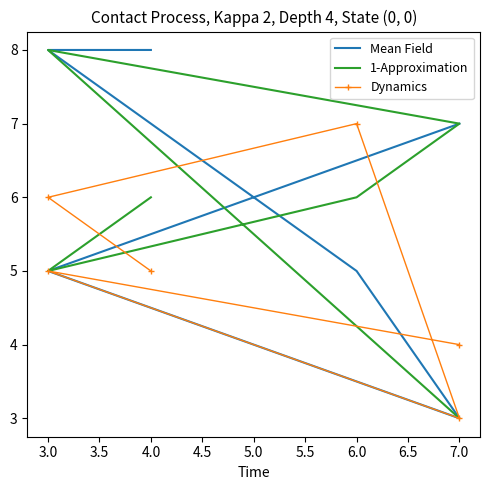

How many interior local peaks does the Dynamics series have?

2